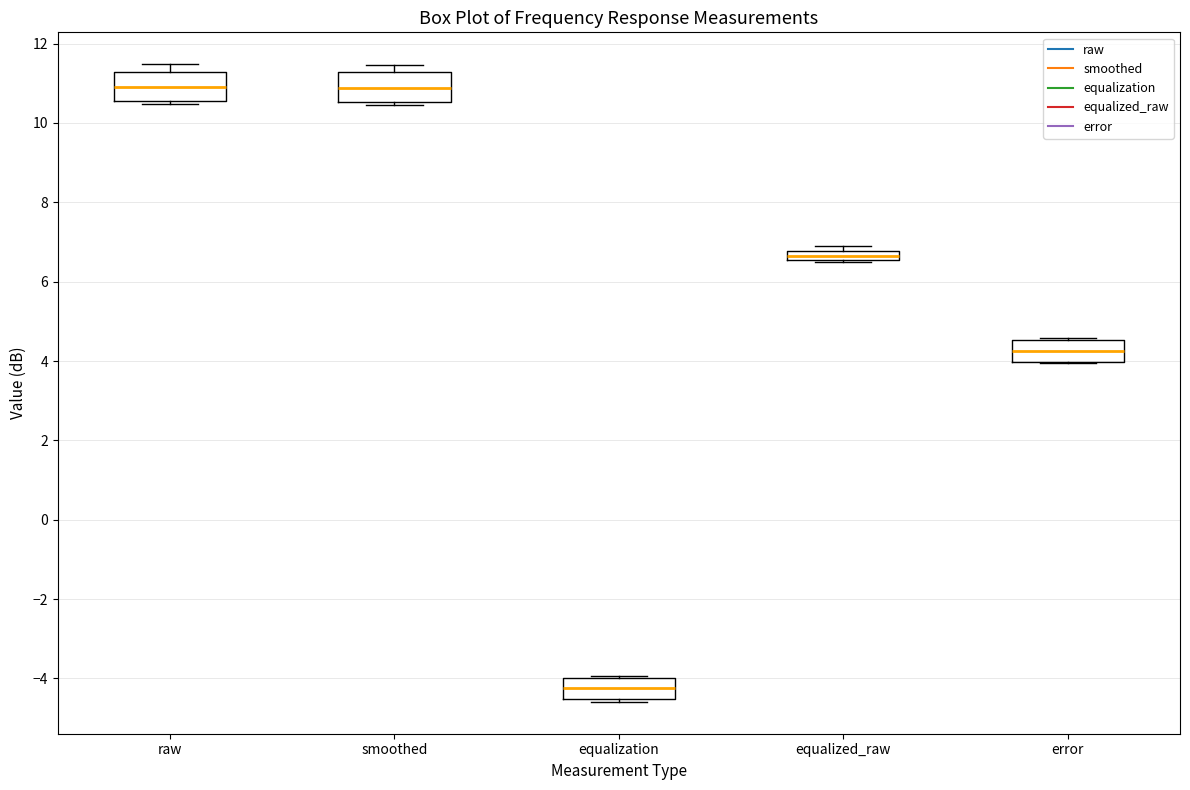

Which box has the lowest median line?

equalization